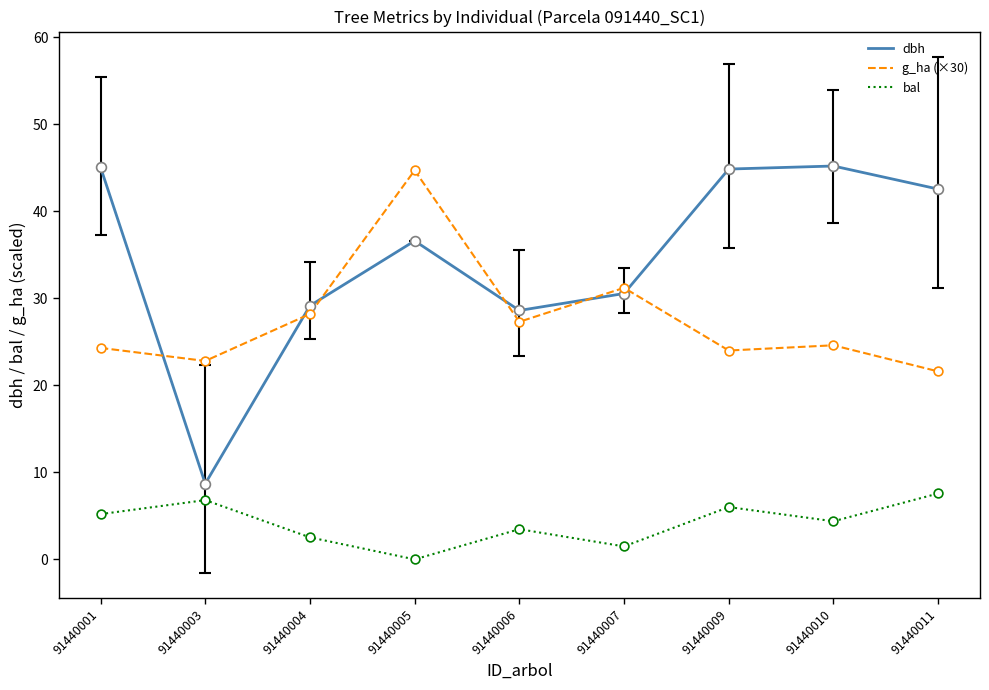

What are all the series names shown in the legend?

dbh, g_ha (×30), bal